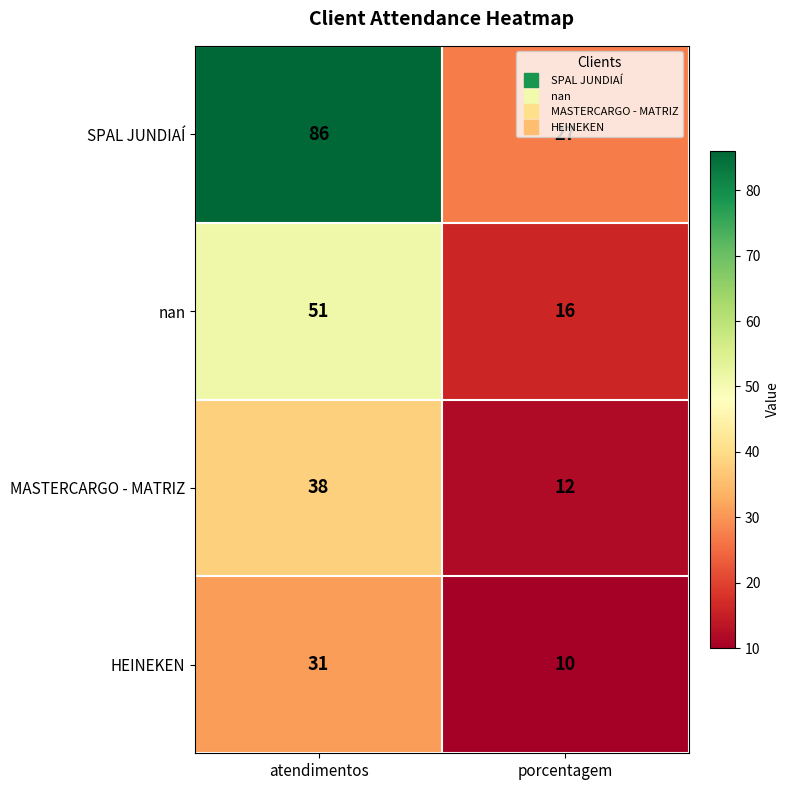

What is the spread (max minus min) of values at porcentagem?

17